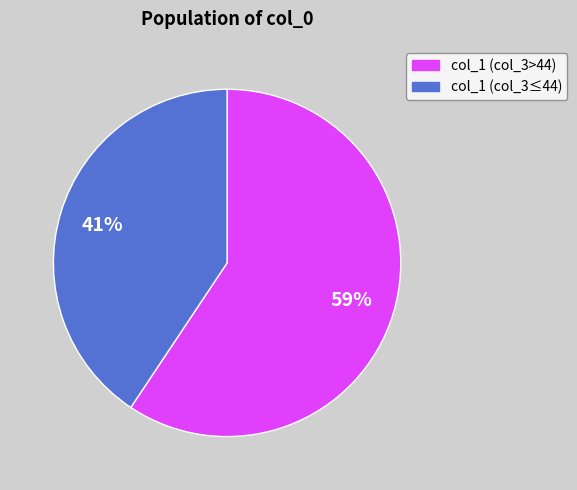

To the nearest percent, what is the average slice percentage?

50%